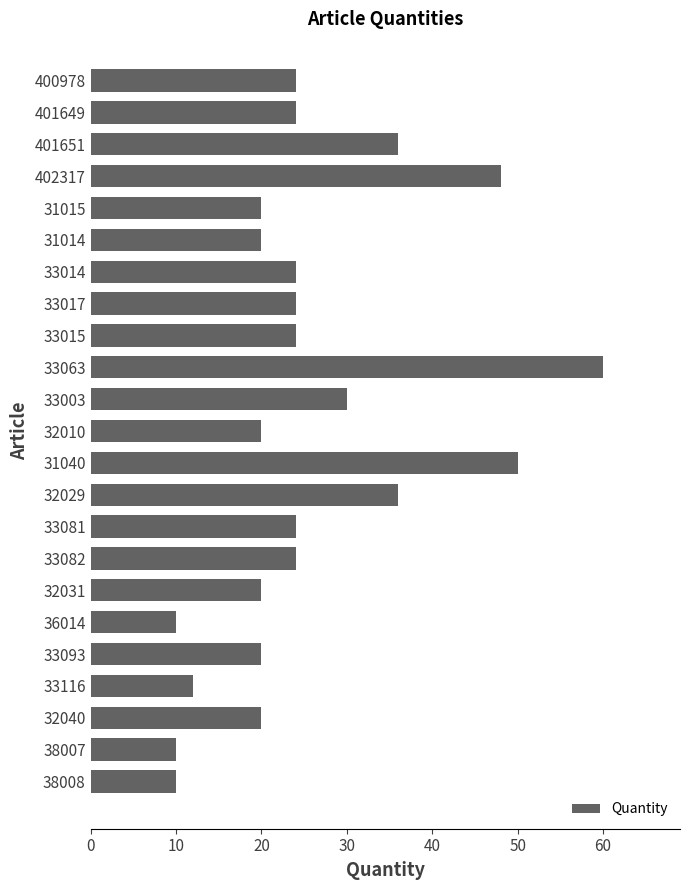

How many data points does each series have?

23